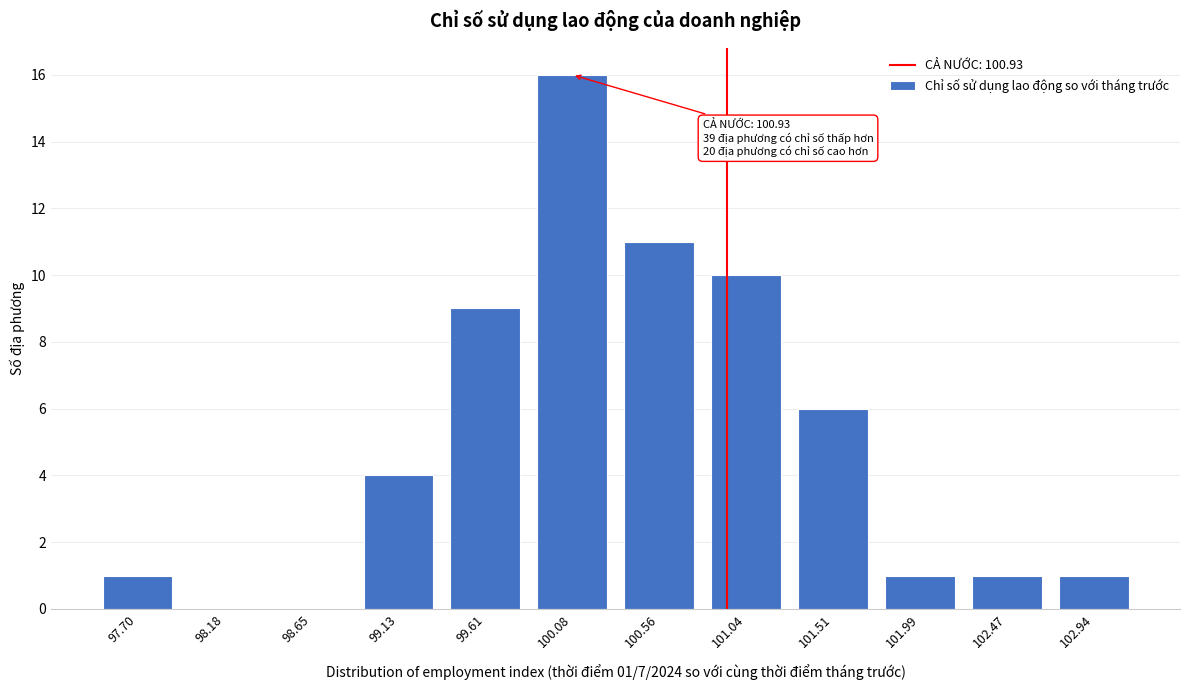

Reading left to right, what are all the values shown in this chart?

97.70=1	98.18=0	98.65=0	99.13=4	99.61=9	100.08=16	100.56=11	101.04=10	101.51=6	101.99=1	102.47=1	102.94=1